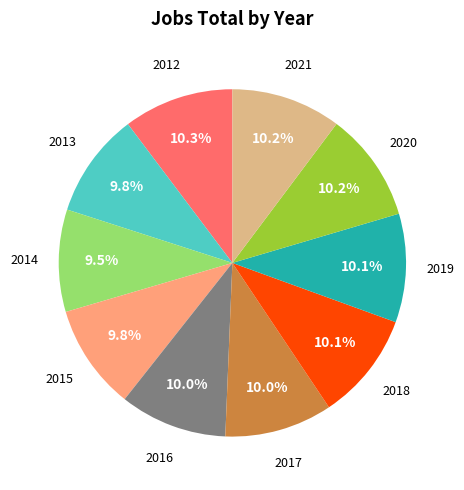

How many slices are in this pie chart?

10